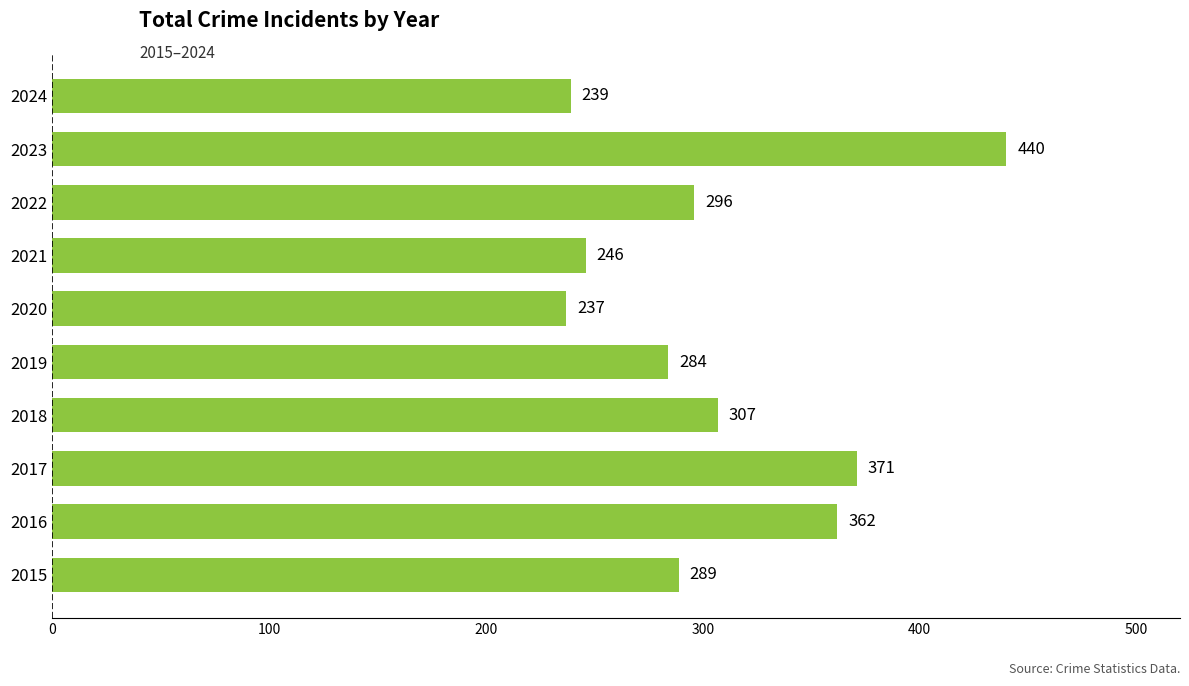

Reading bottom to top, extract all data points from this chart.

289	362	371	307	284	237	246	296	440	239